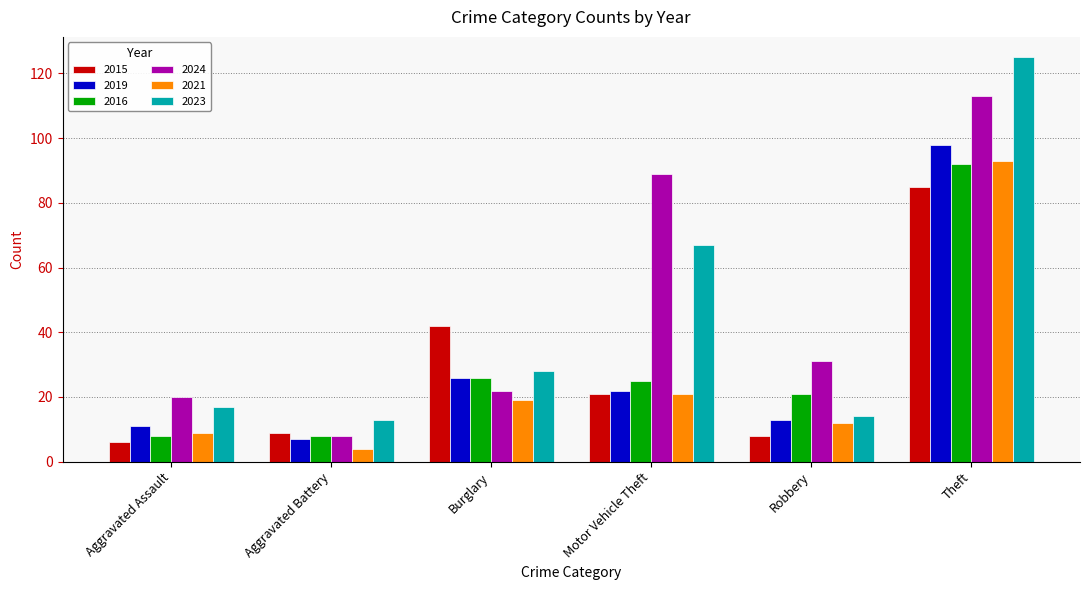

What is the value of the 2024 bar at the 2nd from the left?

8